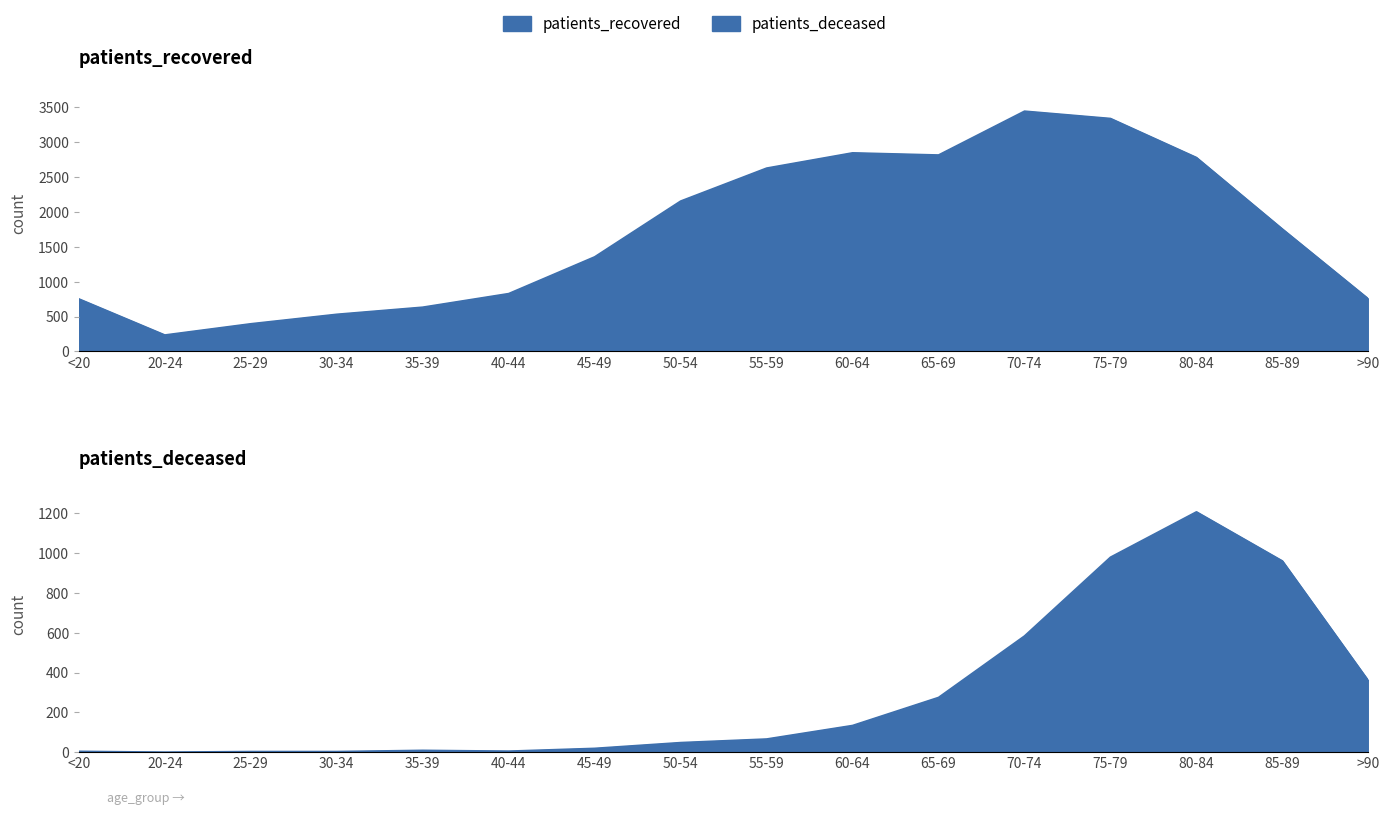

Between 30-34 and 80-84, which is larger?

80-84